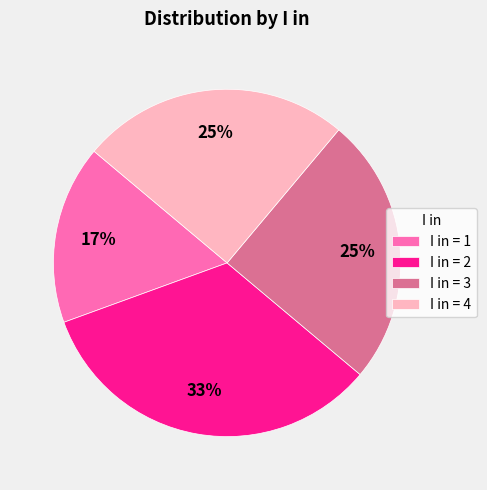

Combined, do I in = 2 and I in = 3 account for over 50%?

Yes